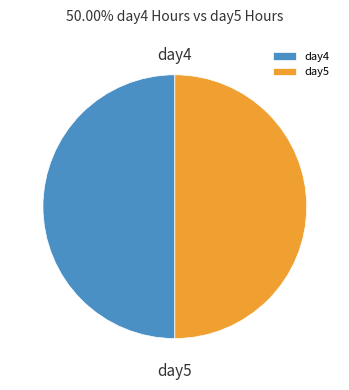

Is it true that day4 is 50% of the pie?

True